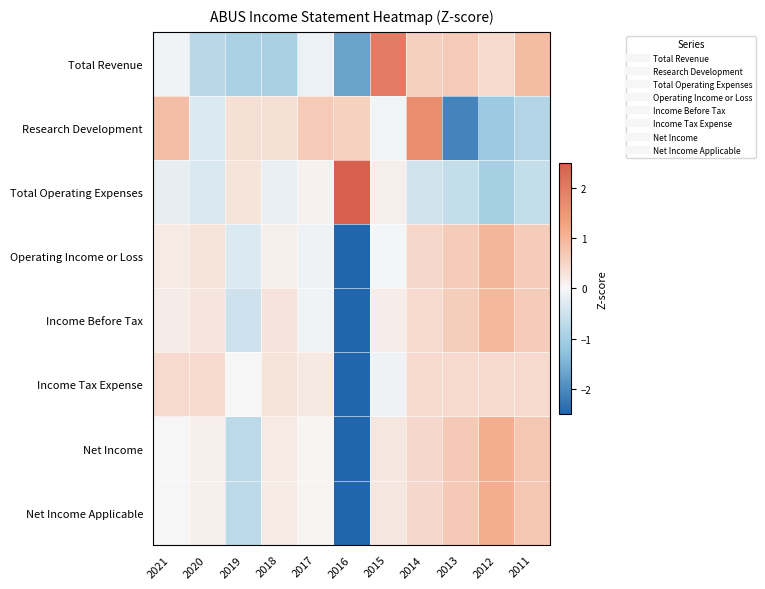

What is the maximum value shown in the chart?

2.9